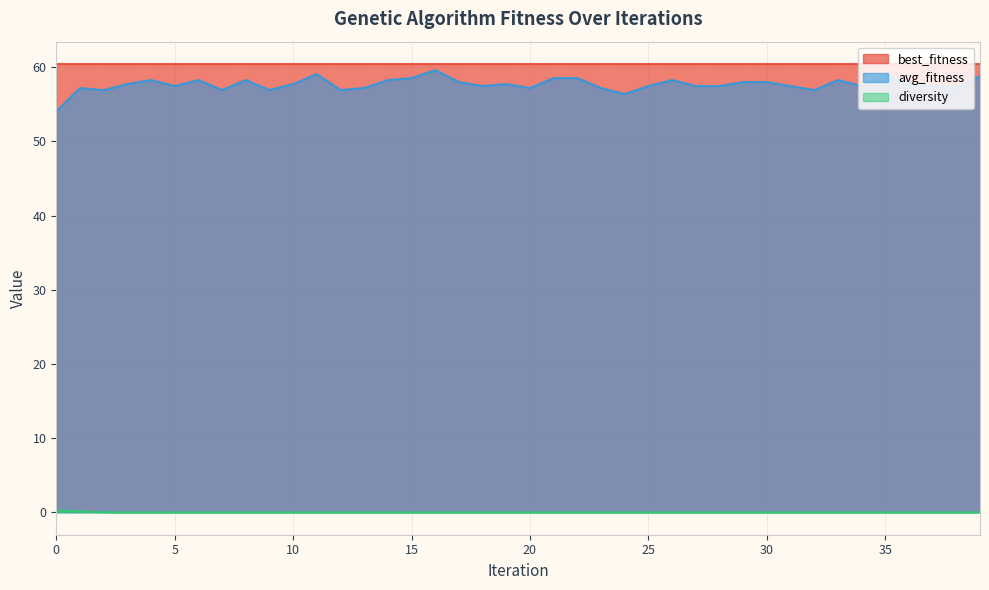

At which category is the sum across all series the highest?

16